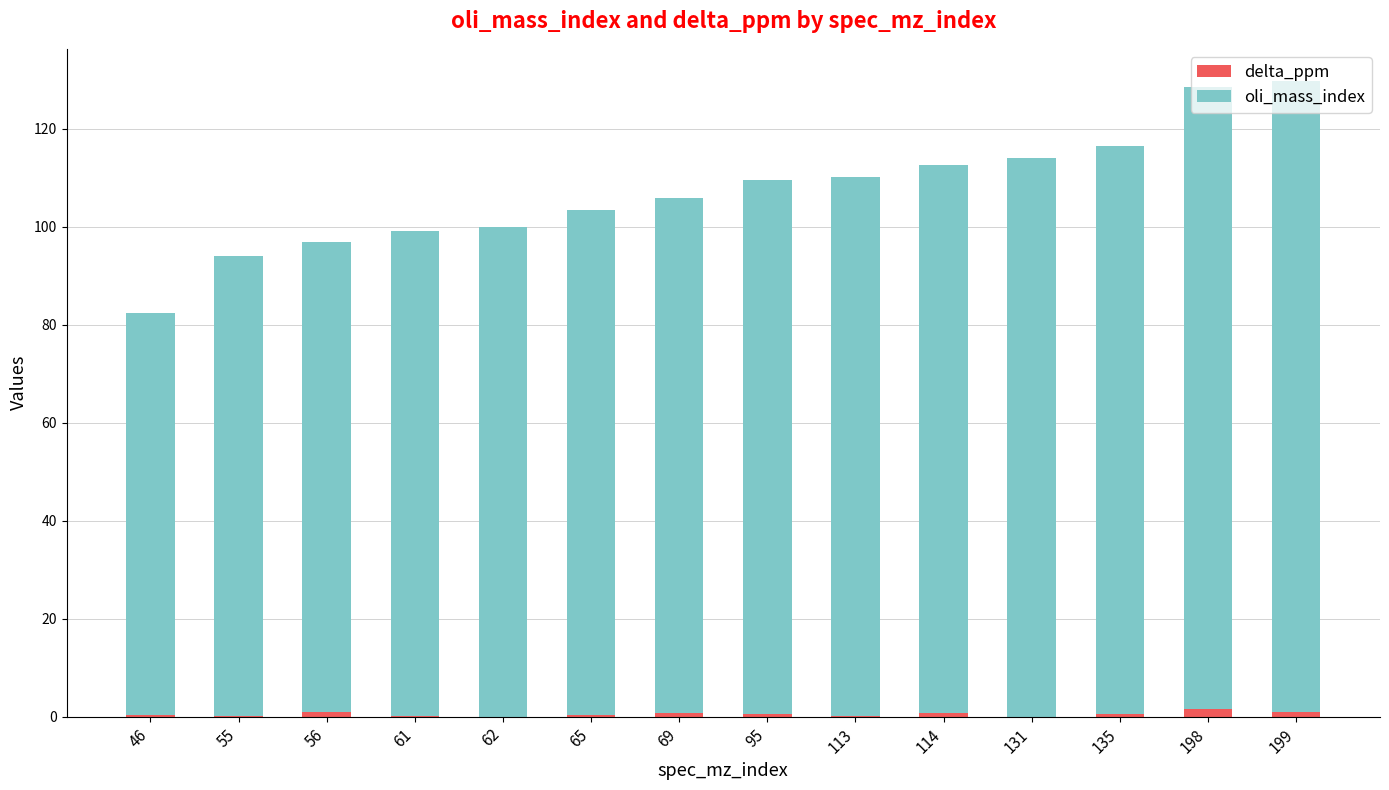

Does the chart contain stacked bars?

Yes